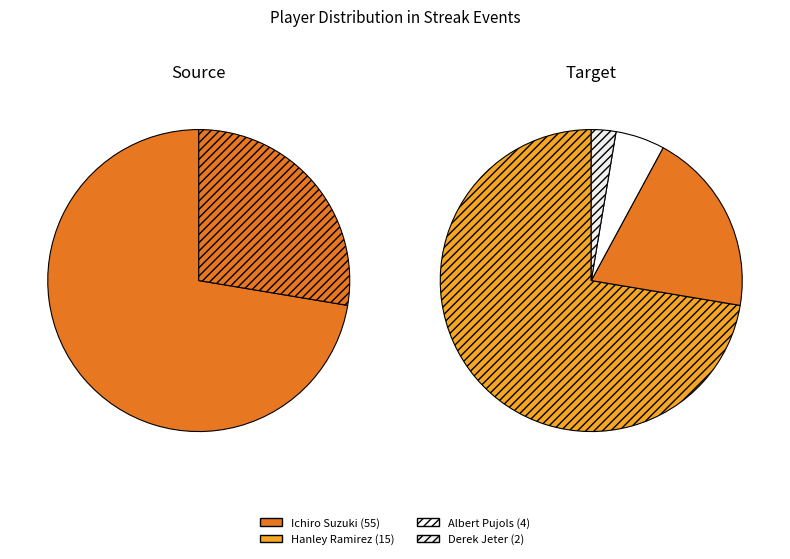

To the nearest percent, what percentage of the pie is Derek Jeter?

3%